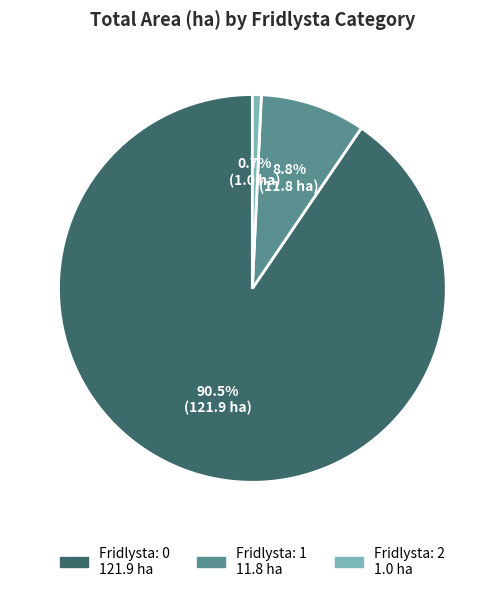

Does any single category account for the majority?

Yes